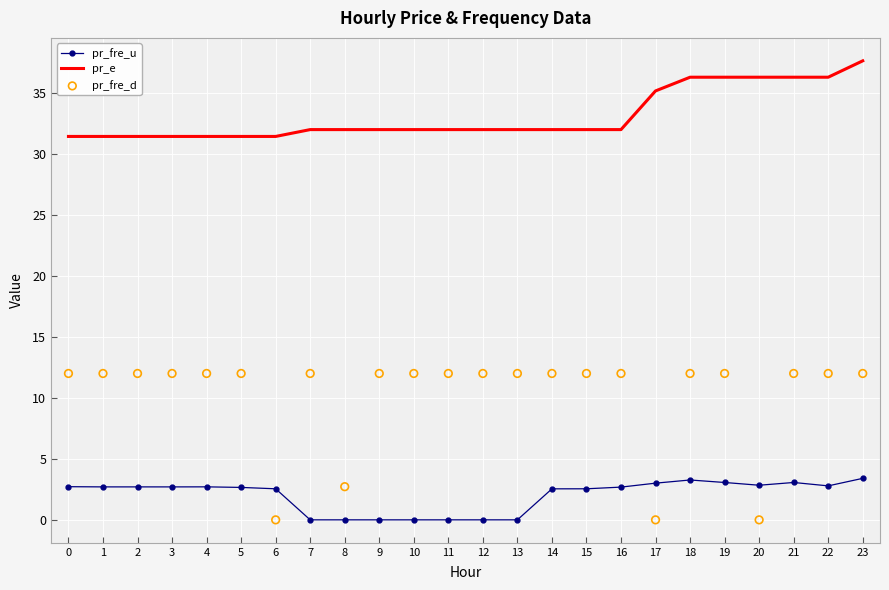

What are all the series names shown in the legend?

pr_fre_u, pr_e, pr_fre_d